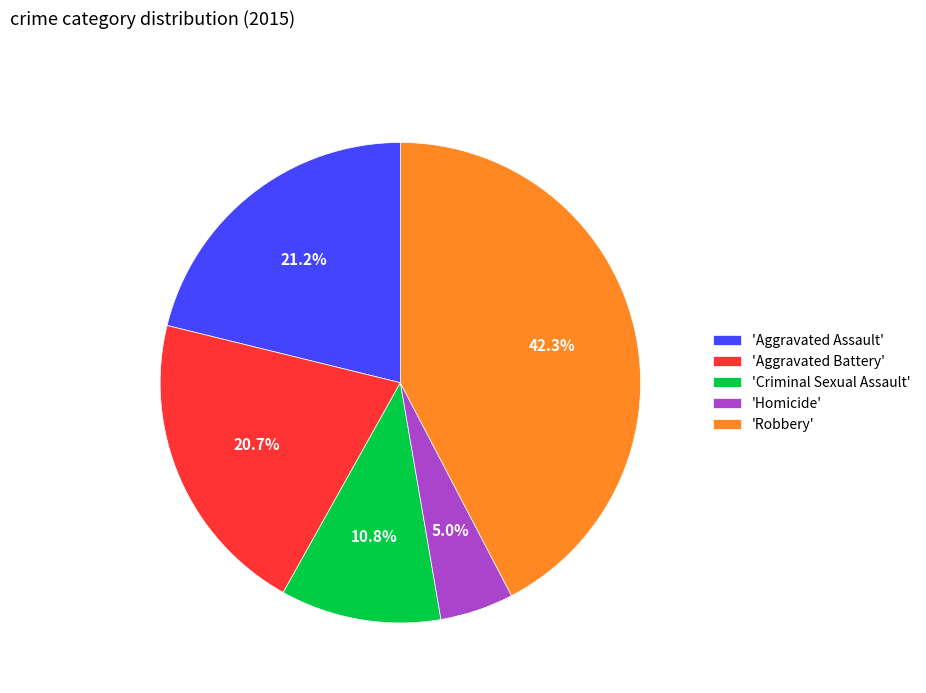

What portion of the pie excludes 'Robbery'?

57.7%